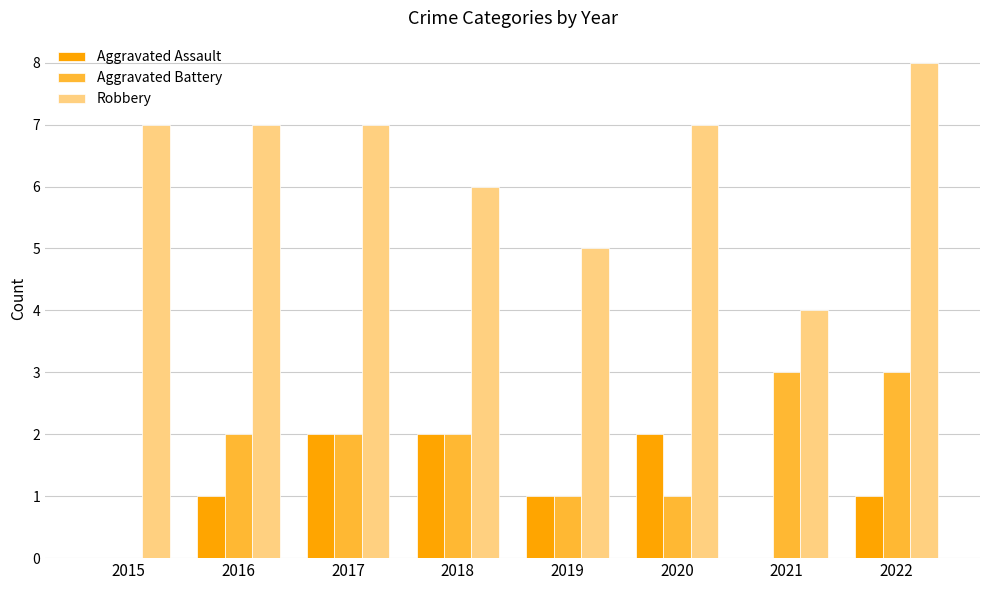

At which category does the chart reach its peak across all series?

2022